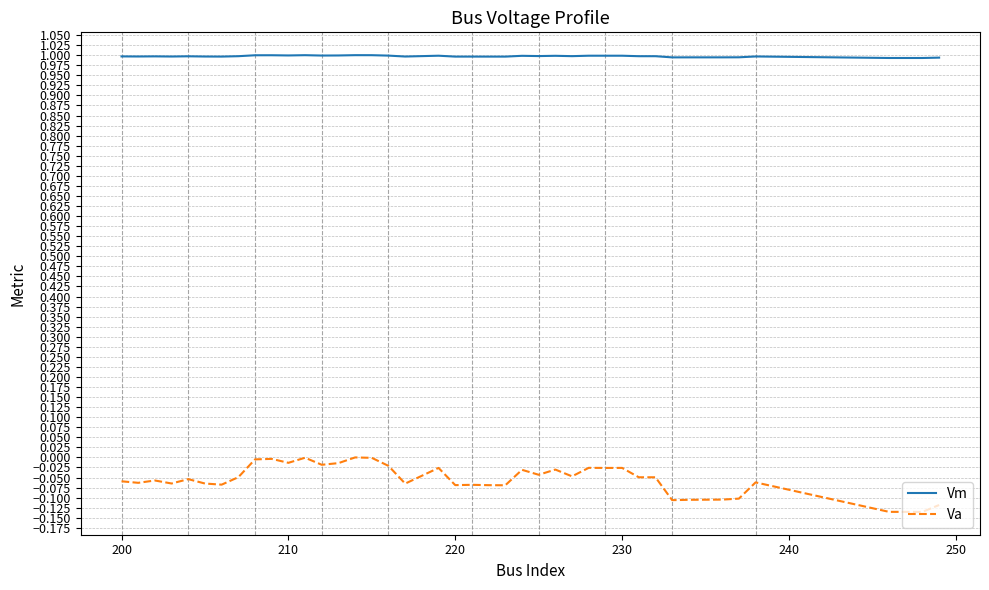

Which series has the largest range (max minus min)?

Va